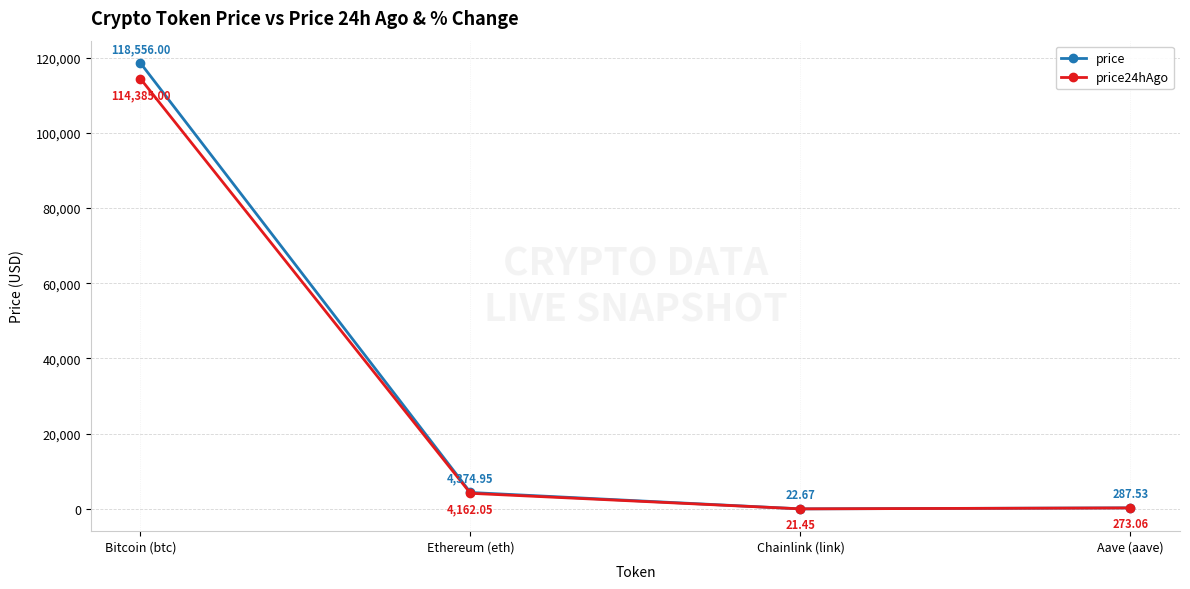

True or false: price and price24hAgo intersect in this chart.

False